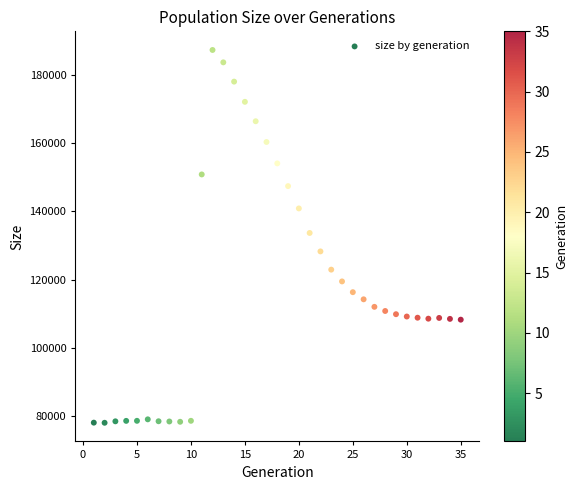

What is the range of Y values (max minus min)?

109377